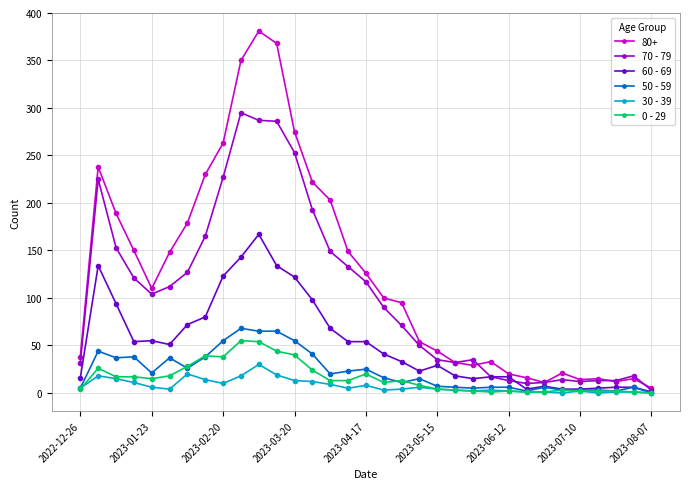

Which series has the largest range (max minus min)?

80+